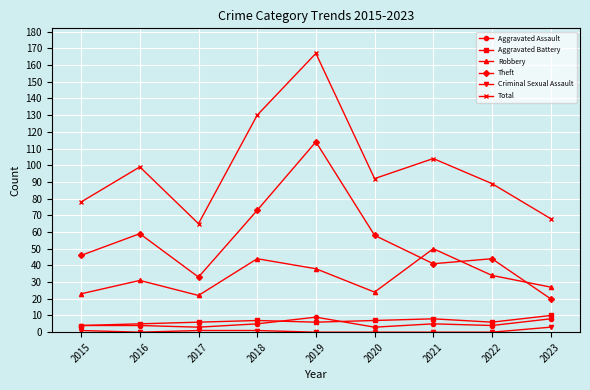

Count the number of data series in this chart.

6